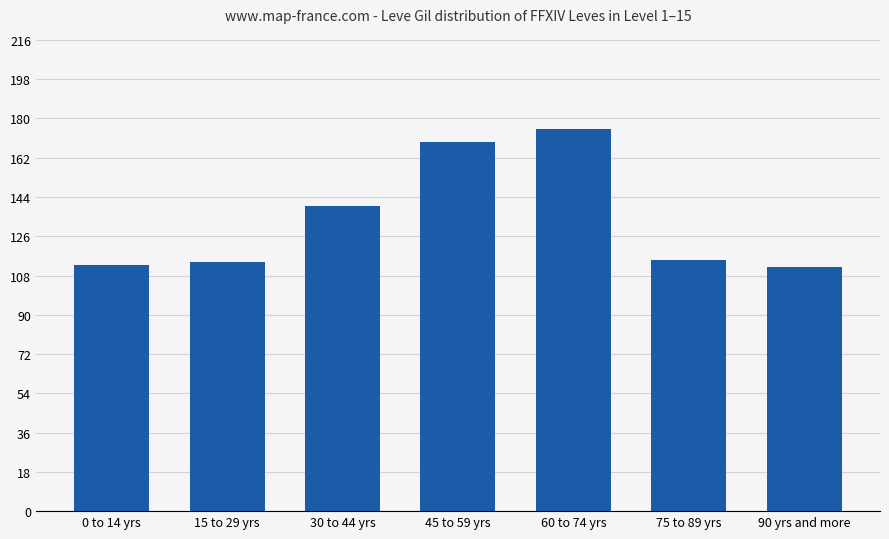

Read the value at 15 to 29 yrs, to the nearest 5.

115